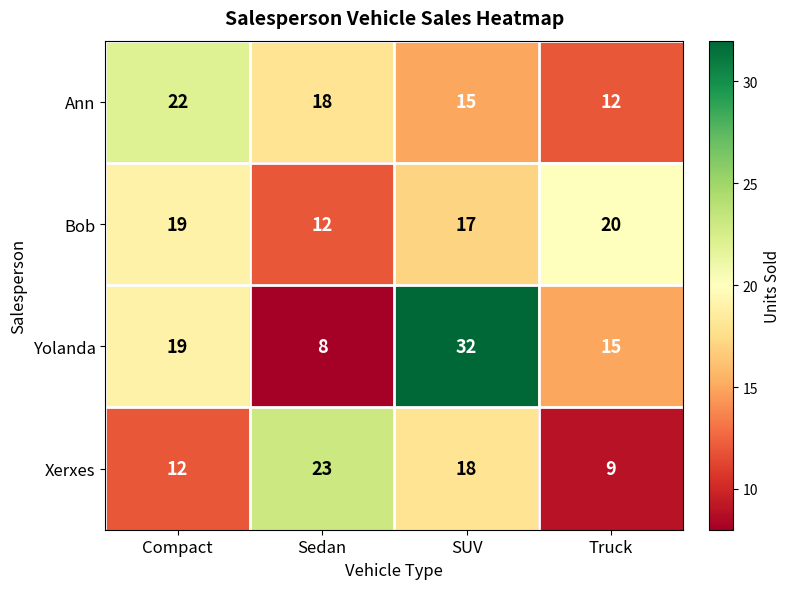

At which category is the sum across all series the highest?

SUV